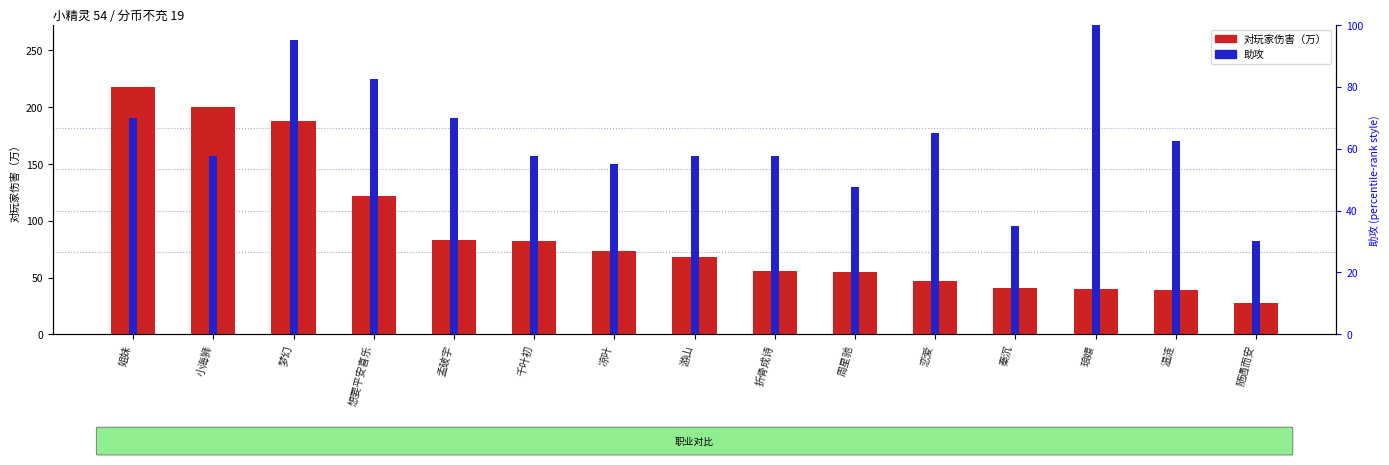

True or false: 助攻 has a value of 87.8 at 千叶初.

False